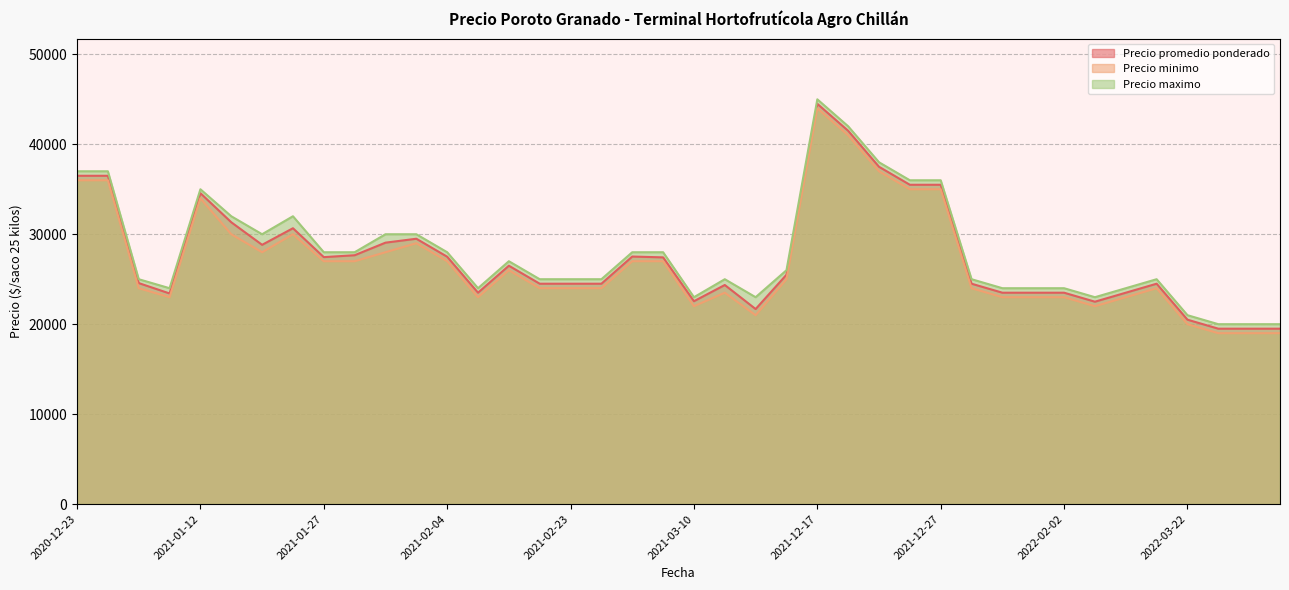

The value of Precio maximo at 2021-03-03 is 49470. True or false?

False